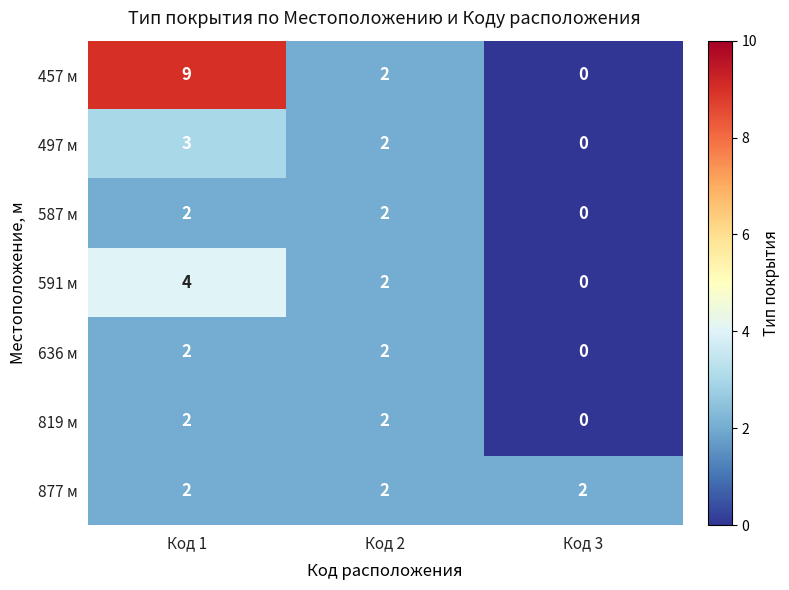

Which series has the widest spread of values?

457 м